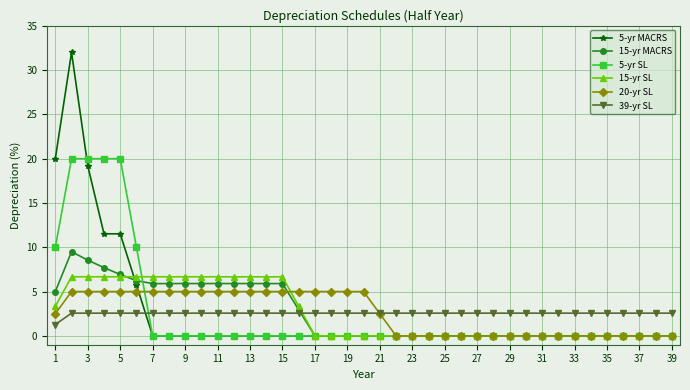

What is the maximum value for 5-yr MACRS?

32.0